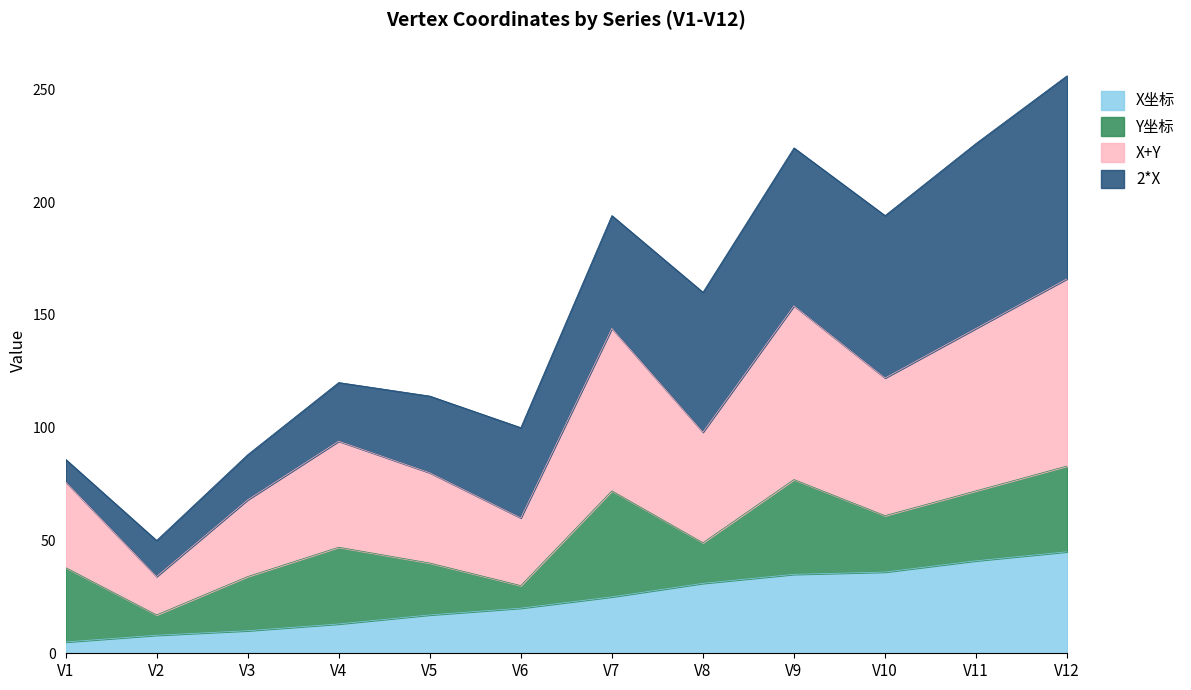

At which category is the sum across all series the highest?

V12